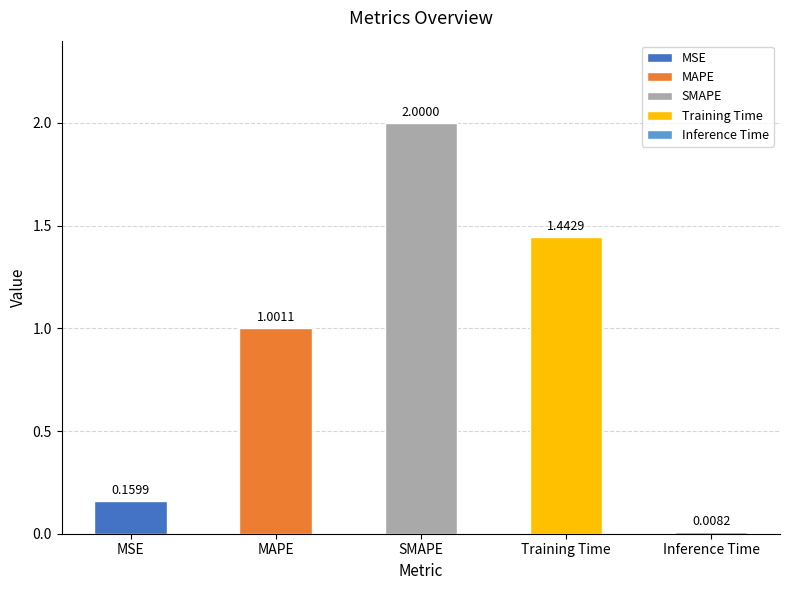

What is the label of the 2nd bar from the right?

Training Time